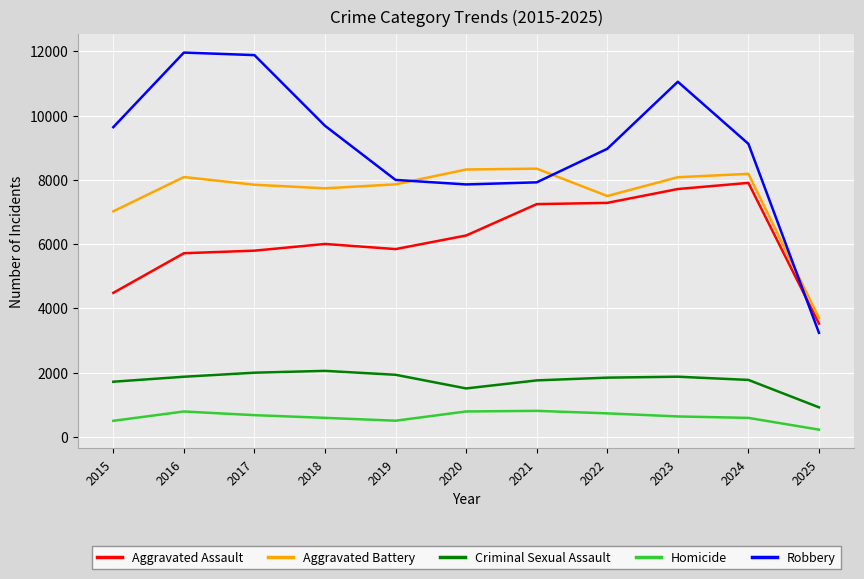

True or false: Homicide and Robbery intersect in this chart.

False